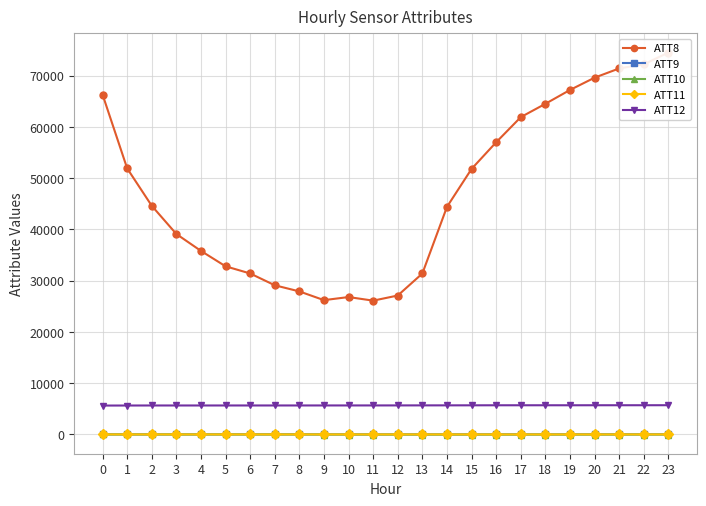

How many interior local peaks does the ATT9 series have?

5